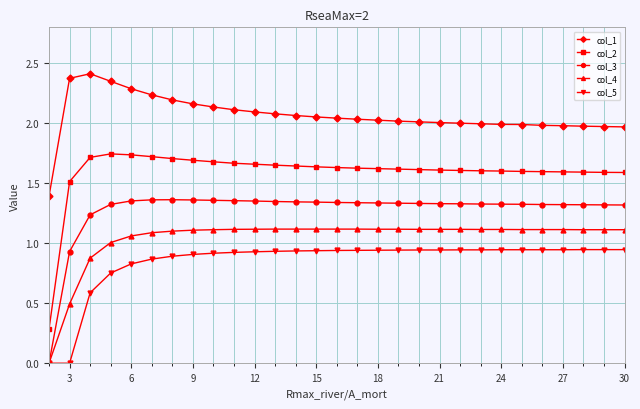

Which series has the widest spread of values?

col_2